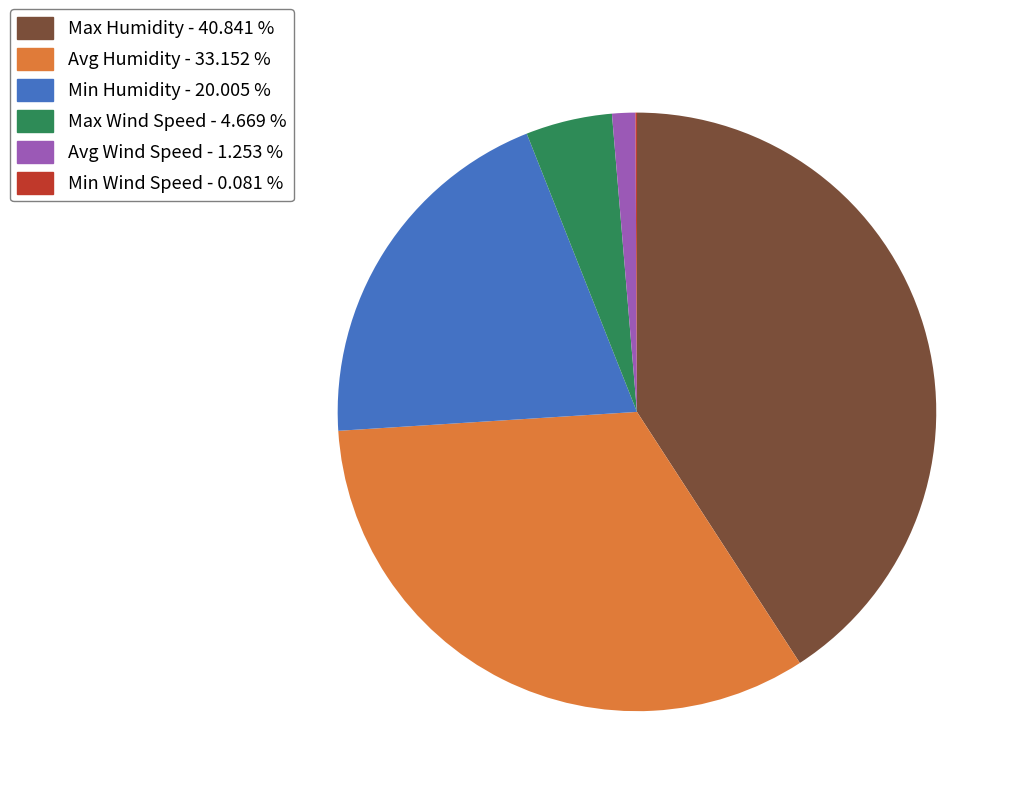

Is the sum of Avg Humidity and Max Wind Speed greater than half?

No